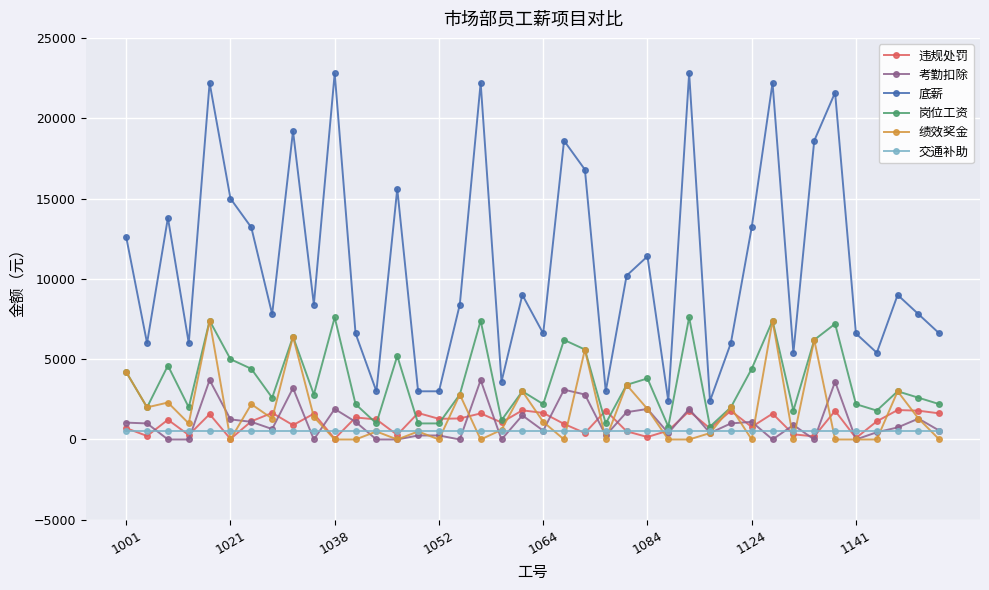

At which label does 绩效奖金 first exceed 1000?

1001